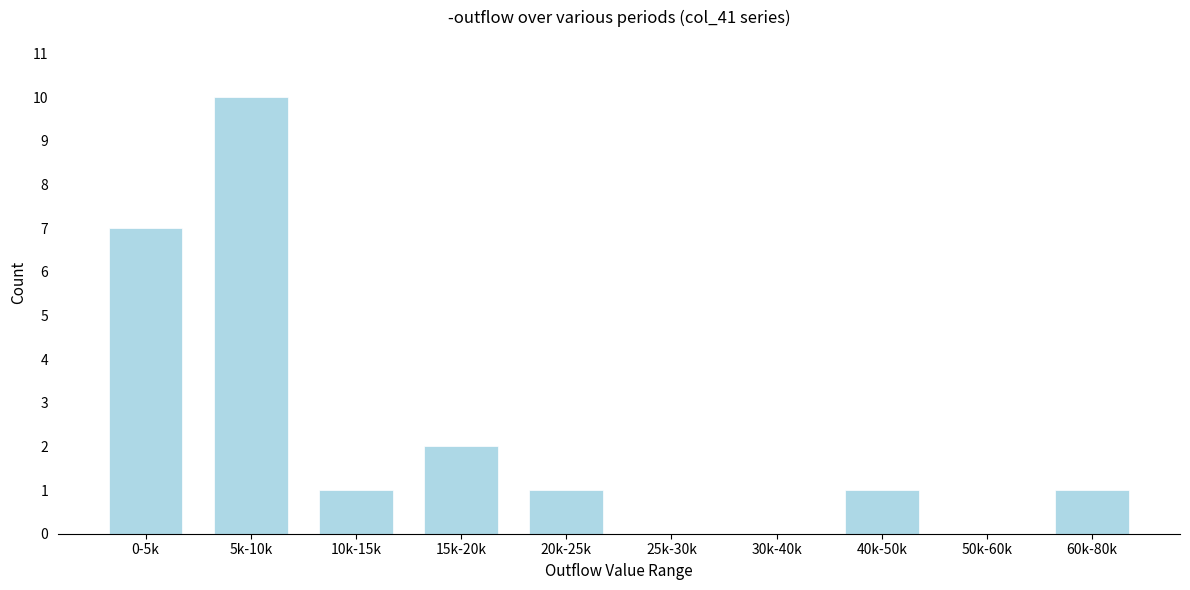

Reading left to right, extract all data points from this chart.

0-5k=7	5k-10k=10	10k-15k=1	15k-20k=2	20k-25k=1	25k-30k=0	30k-40k=0	40k-50k=1	50k-60k=0	60k-80k=1